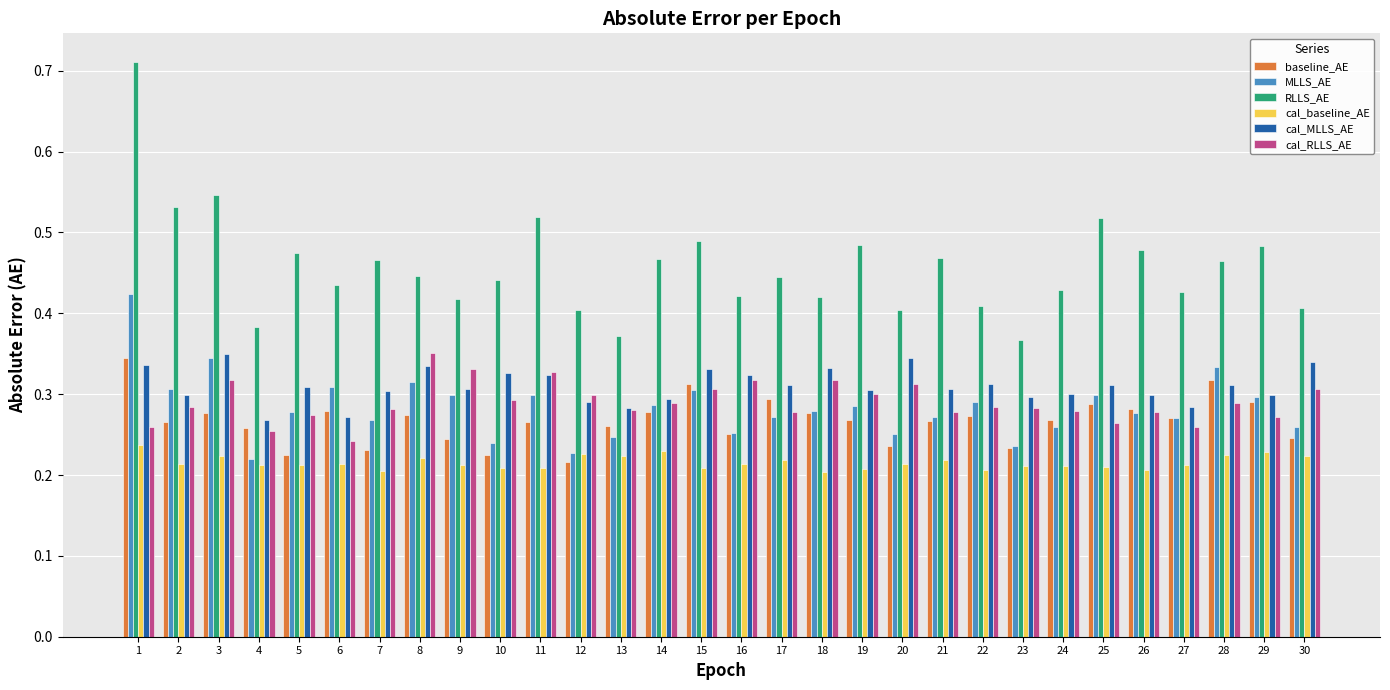

The value of baseline_AE at 3 is 0.3. True or false?

True